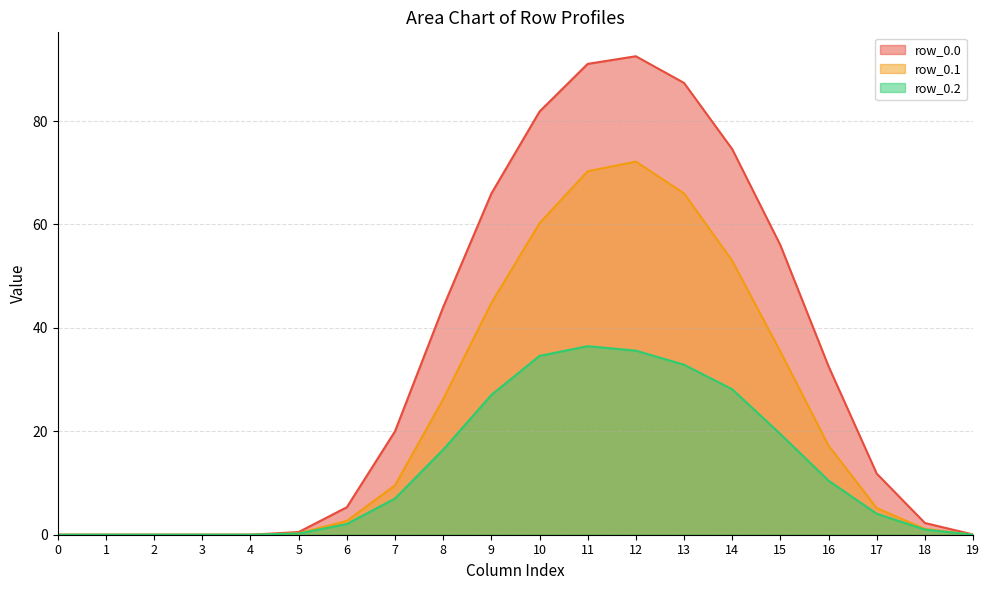

Which series changed the most between 2 and 5?

row_0.0